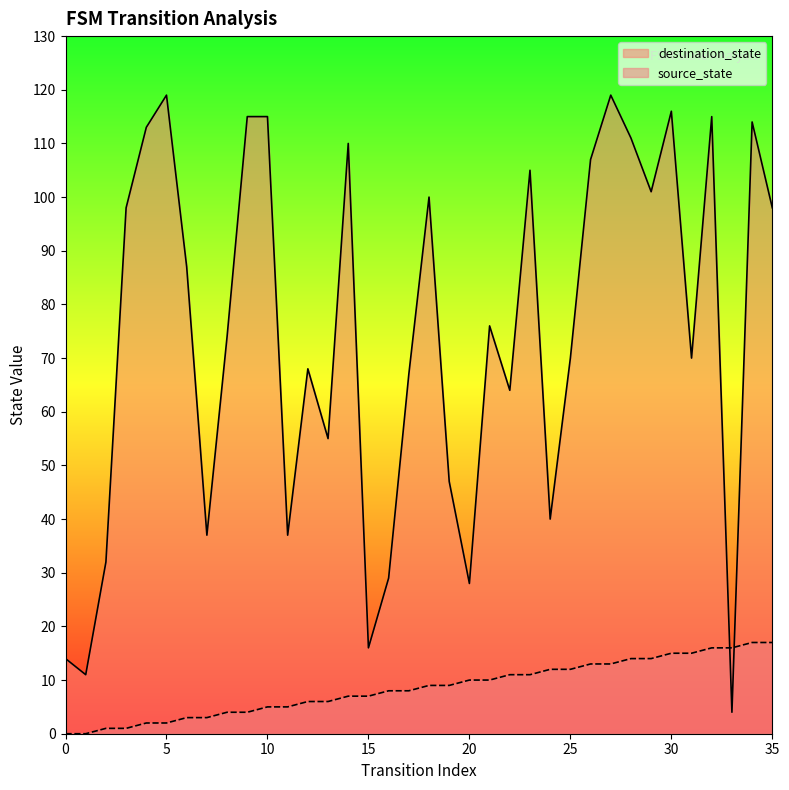

Reading left to right, what are all the values shown in this chart?

source_state: 0	0	1	1	2	2	3	3	4	4	5	5	6	6	7	7	8	8	9	9	10	10	11	11	12	12	13	13	14	14	15	15	16	16	17	17
destination_state: 14	11	32	98	113	119	87	37	74	115	115	37	68	55	110	16	29	67	100	47	28	76	64	105	40	70	107	119	111	101	116	70	115	4	114	98